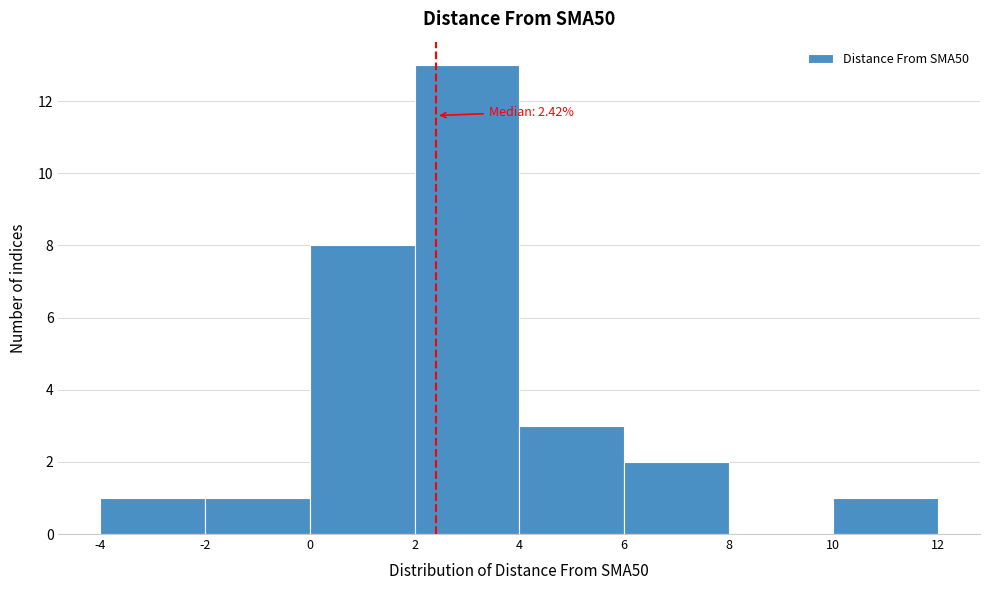

Which range on the x-axis has the tallest bar?

2 to 4